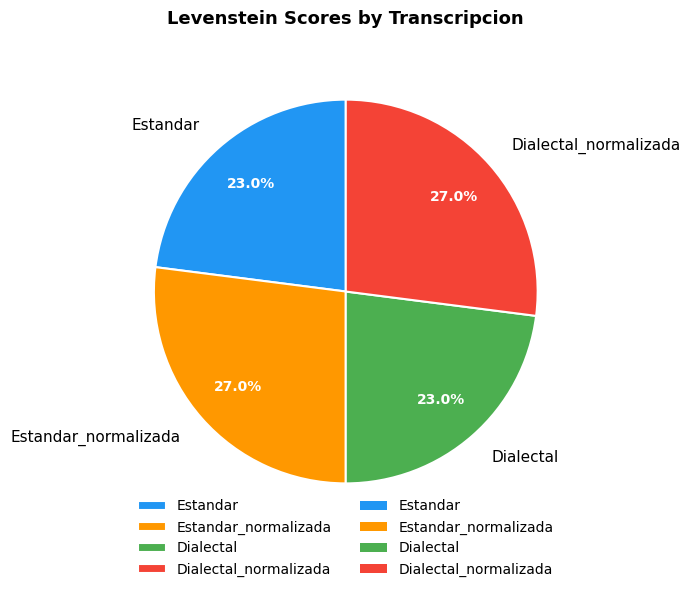

To the nearest percent, what is the combined percentage of Dialectal and Dialectal_normalizada?

50%